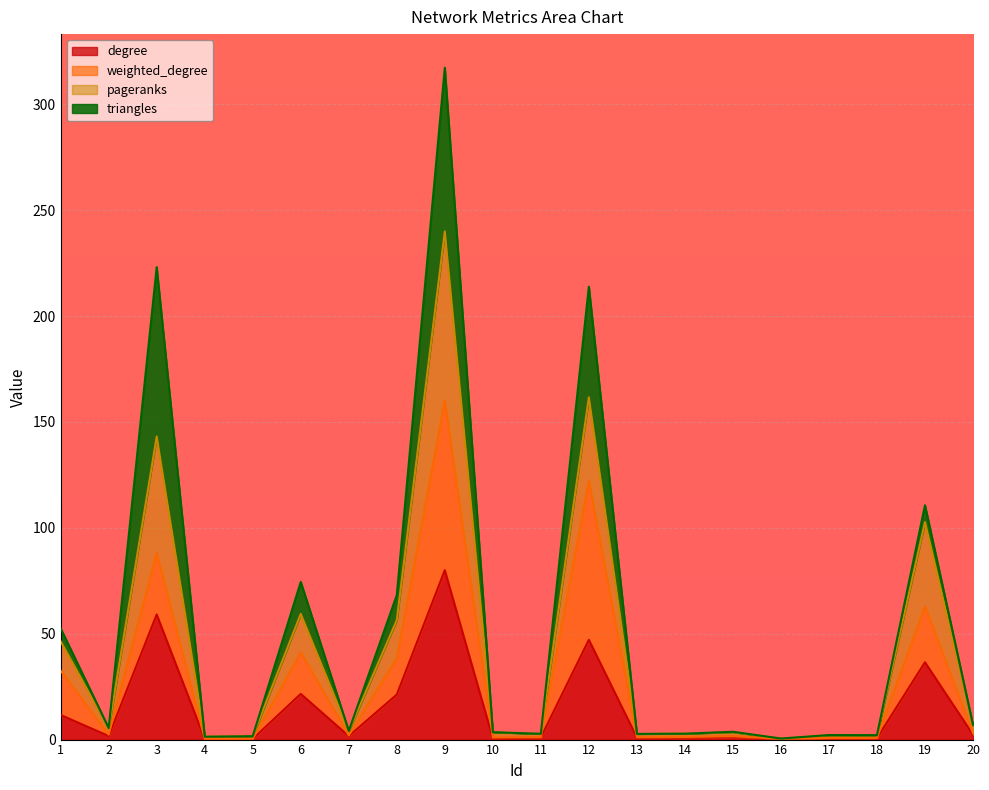

Which category has the lowest value in the pageranks series?

16